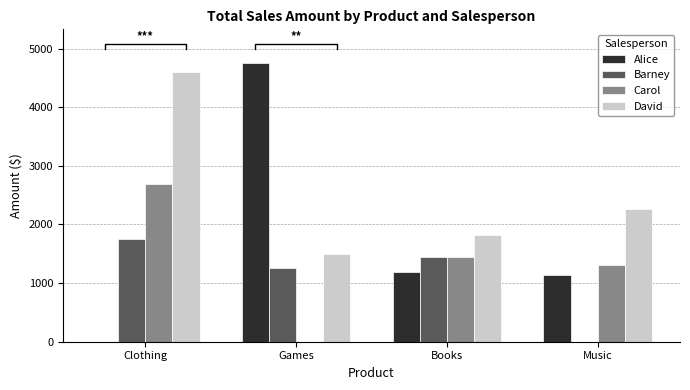

Is it true that Carol equals 2305 at Music?

False